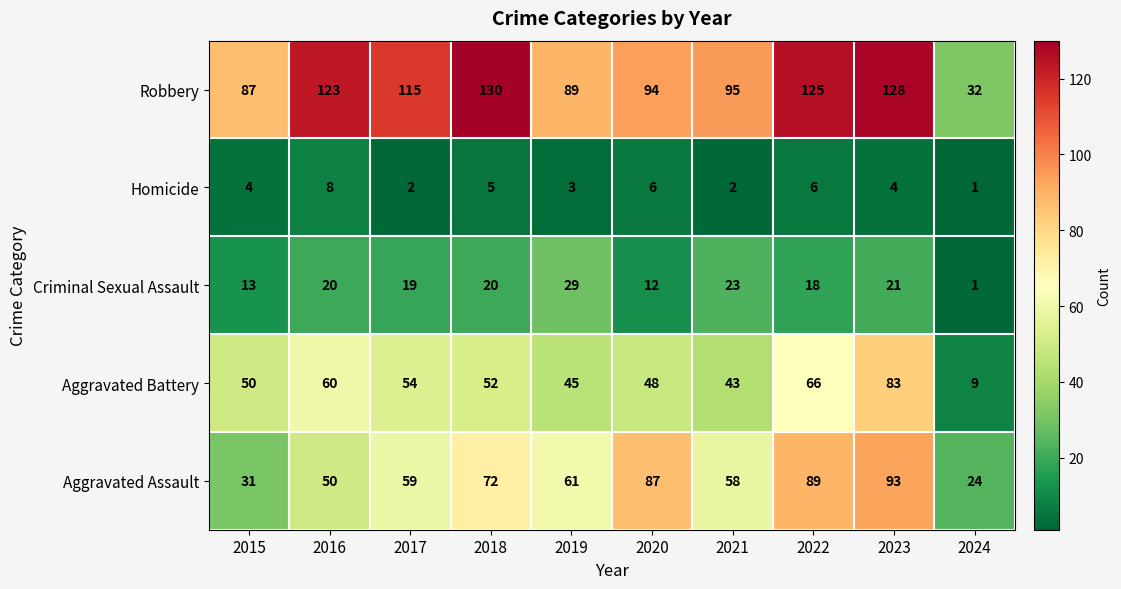

Which series has the largest range (max minus min)?

Robbery